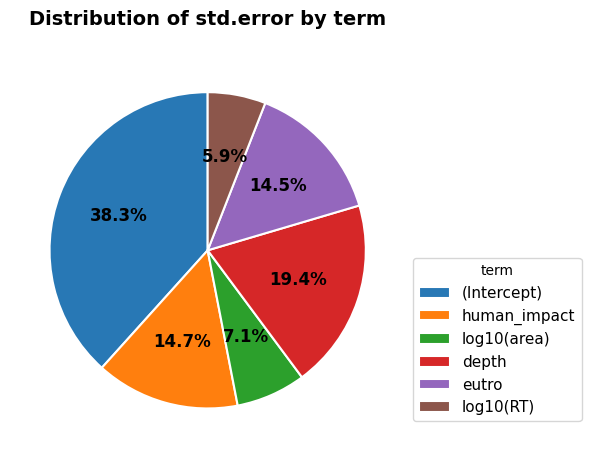

Which category has the smallest portion of the pie?

log10(RT)